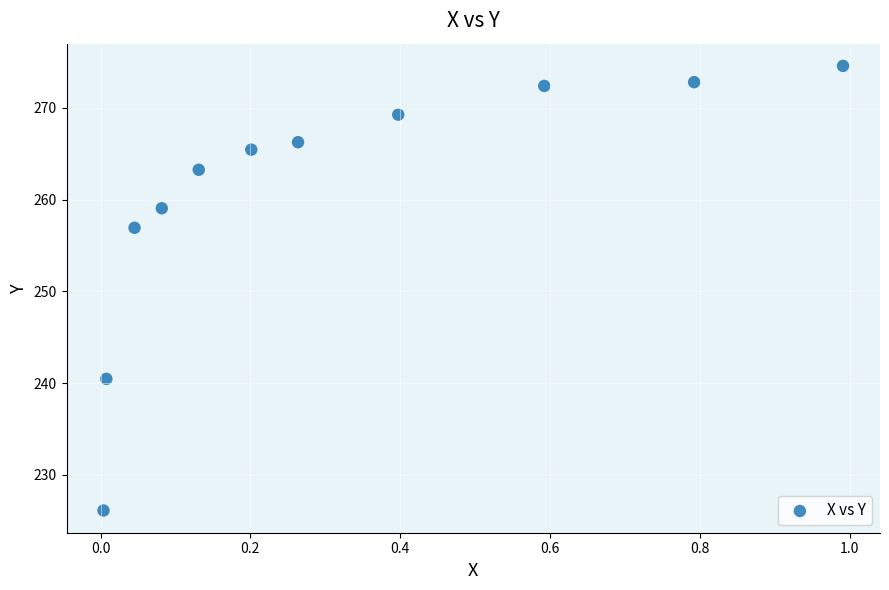

What is the average X value?

0.3